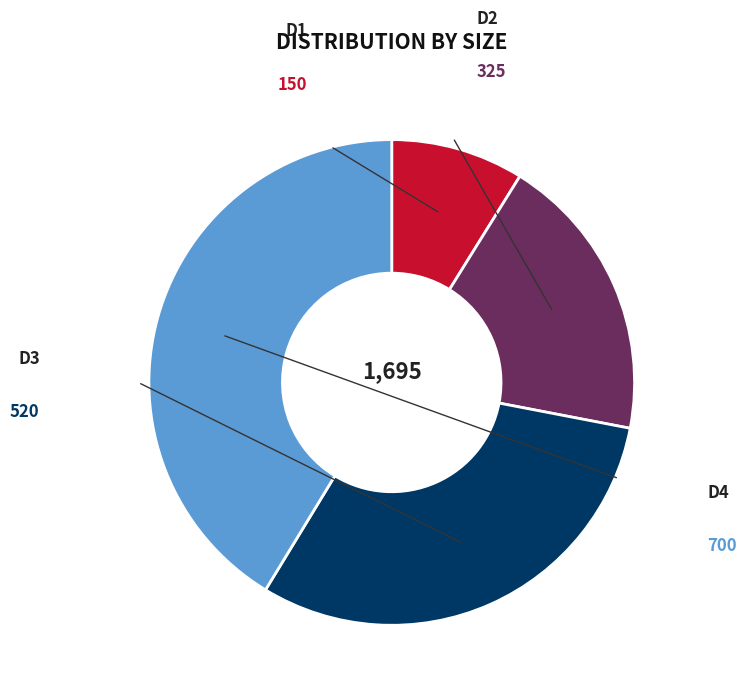

Is there a majority slice in this chart?

No